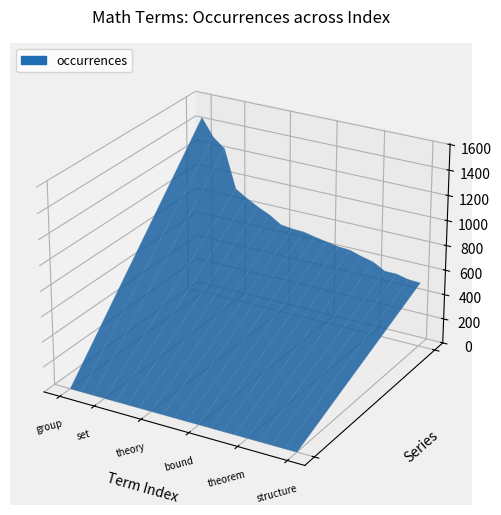

Reading right to left, extract all data points from this chart.

structure=520	condition=524	operator=546	conjecture=547	theorem=599	graph=622	point=651	class=657	bound=674	number=691	algorithm=711	finite=715	theory=727	algebra=786	solution=828	equation=879	set=937	function=1246	space=1321	group=1460